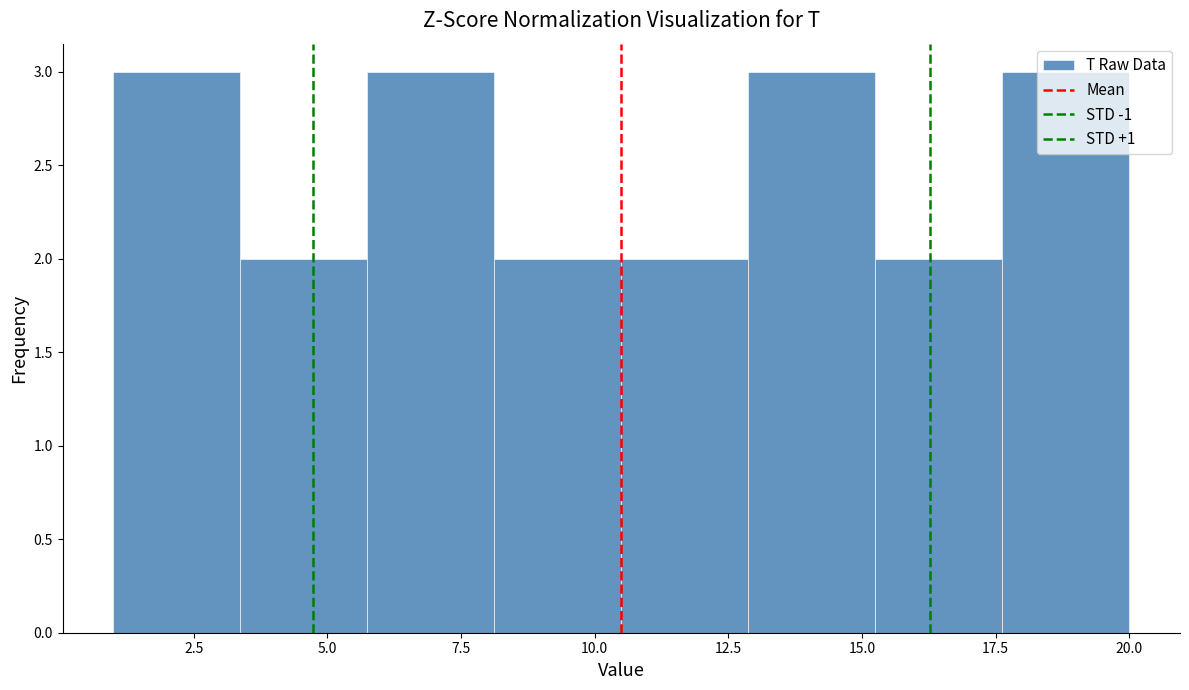

Reading left to right, transcribe this chart: for each bar, give the range it covers on the x-axis and its height. Neither the bar edges nor the heights are printed on the chart, so give them approximately, as read against the axes.

1.0 to 3.5: 3
3.5 to 6.0: 2
6.0 to 8.0: 3
8.0 to 10.5: 2
10.5 to 13.0: 2
13.0 to 15.5: 3
15.5 to 17.5: 2
17.5 to 20.0: 3